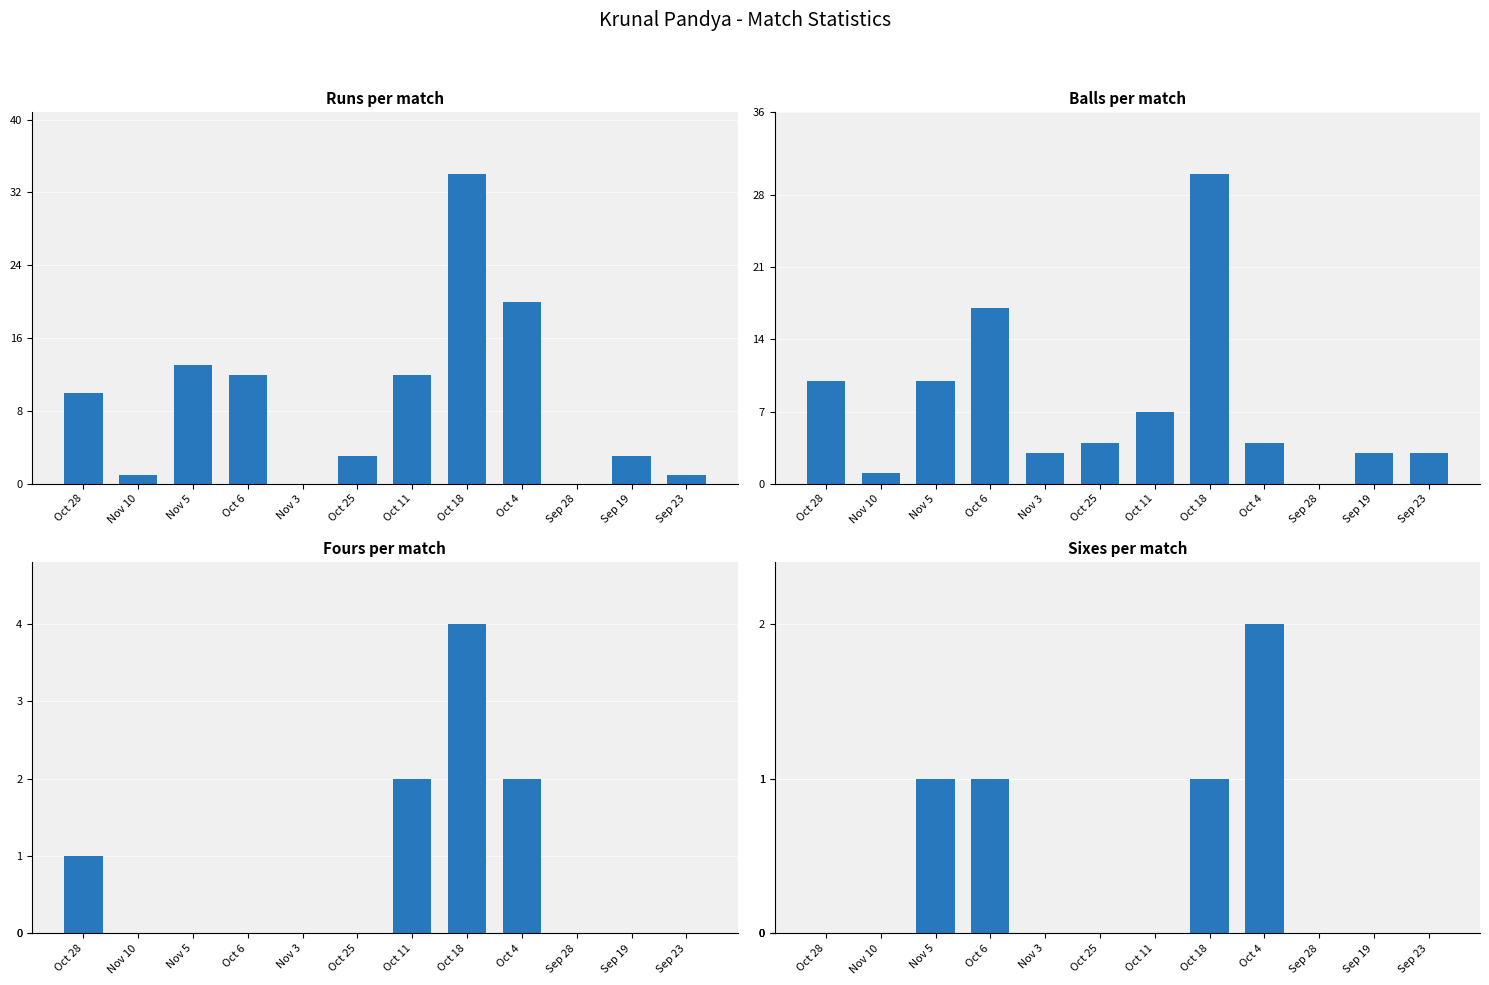

True or false: fours has a value of 2 at Oct 28.

False